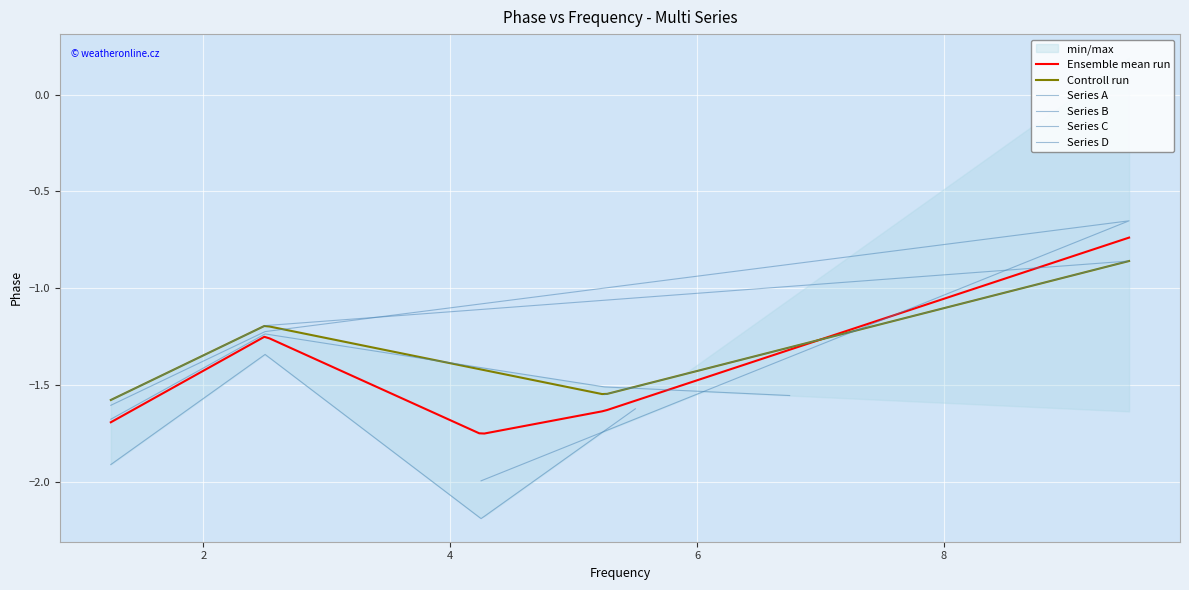

True or false: Phase A has more than 0 points higher than both neighbors.

True